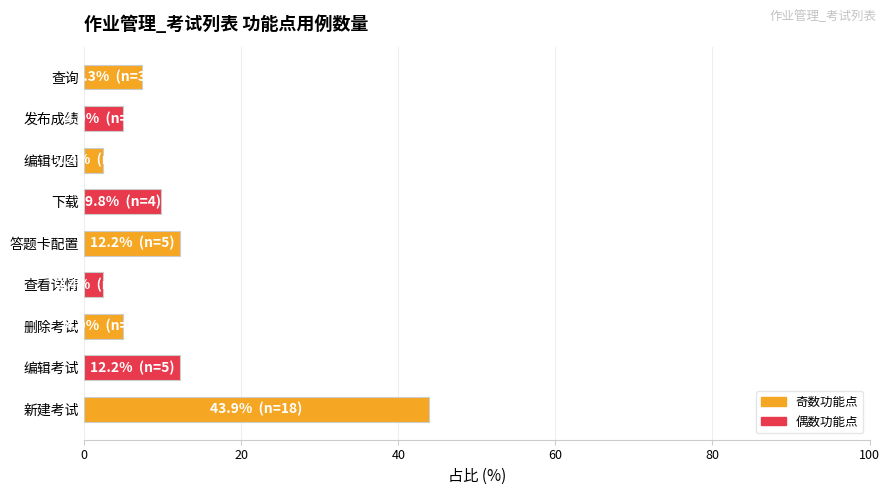

How many bars are there in total?

9